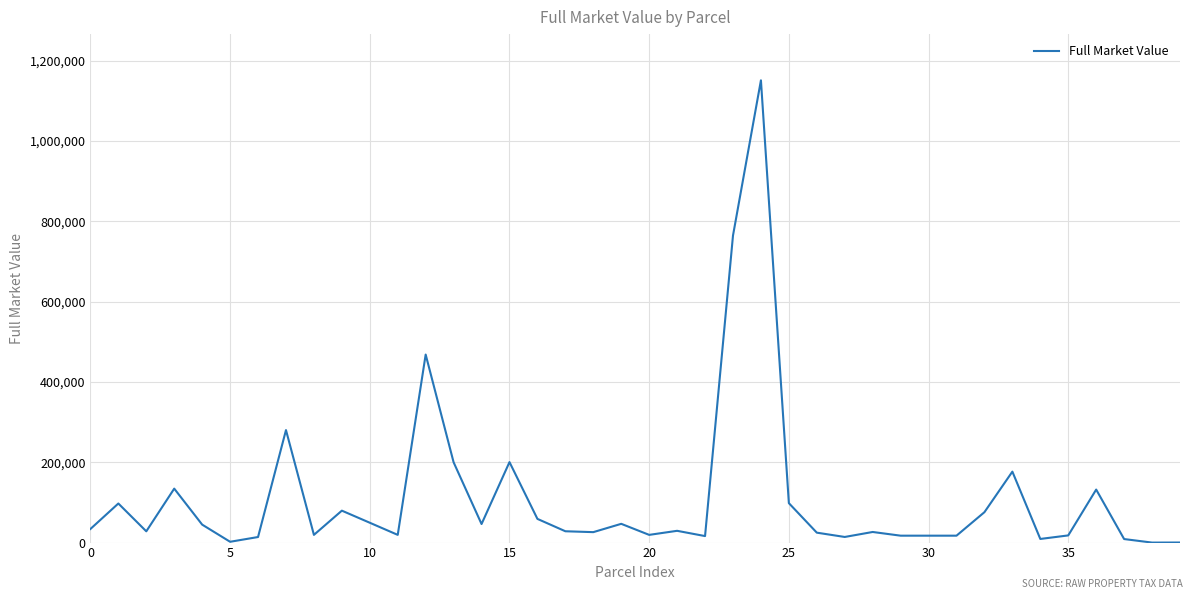

What is the maximum value shown in the chart?

1151000